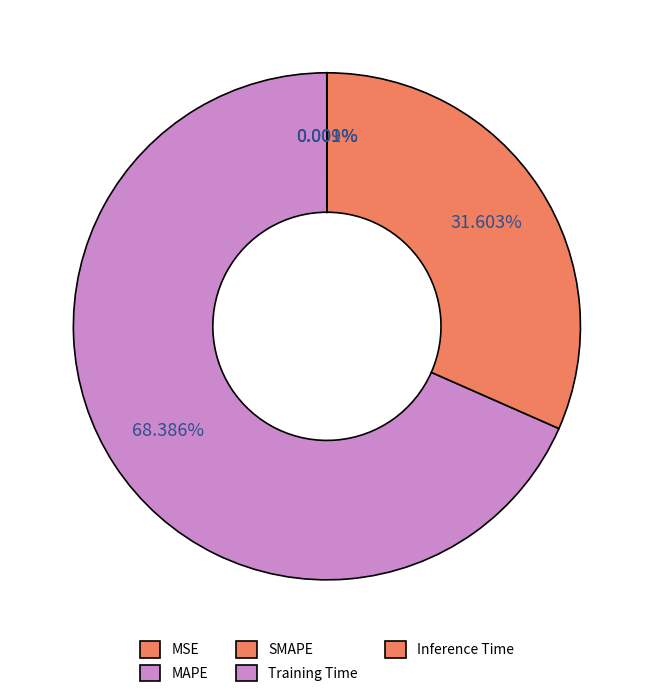

What is the largest slice in the pie chart?

MAPE